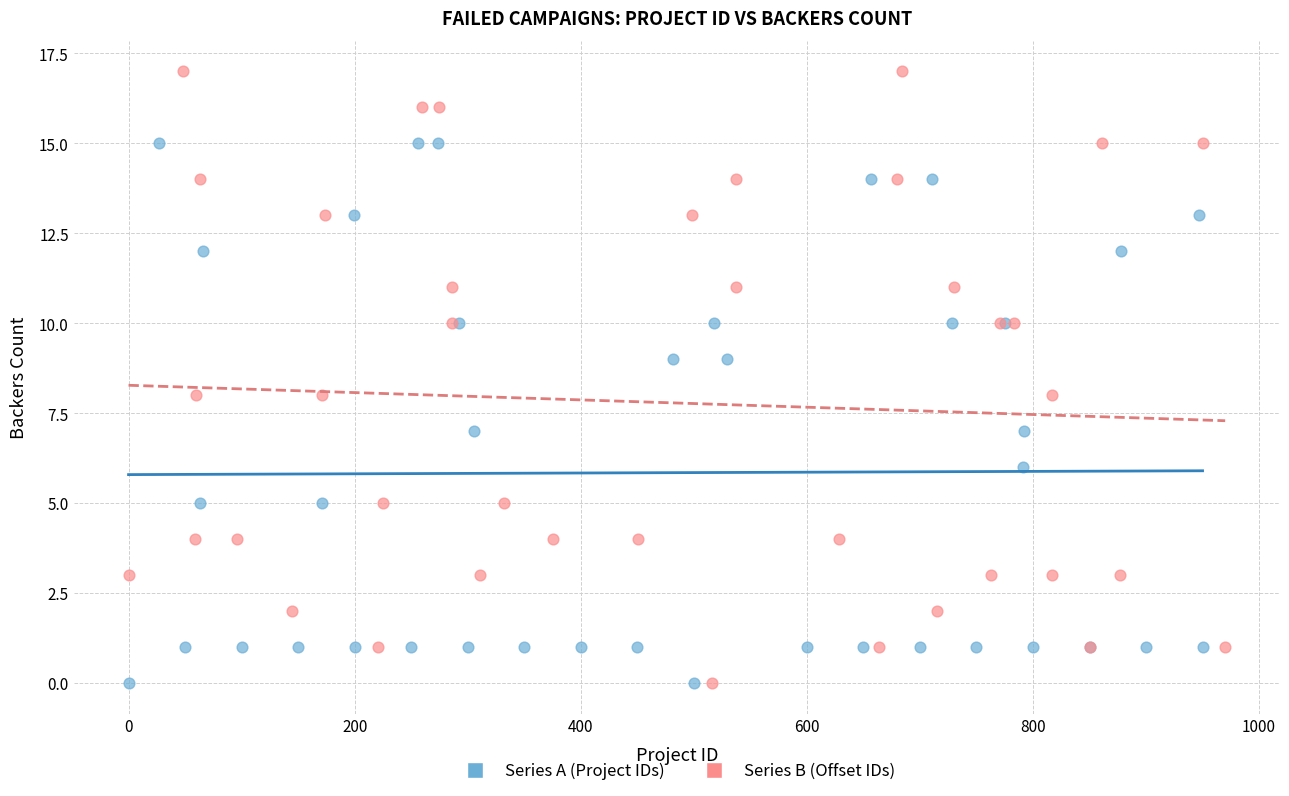

What are all the series names shown in the legend?

Series A (Project IDs), Series B (Offset IDs)